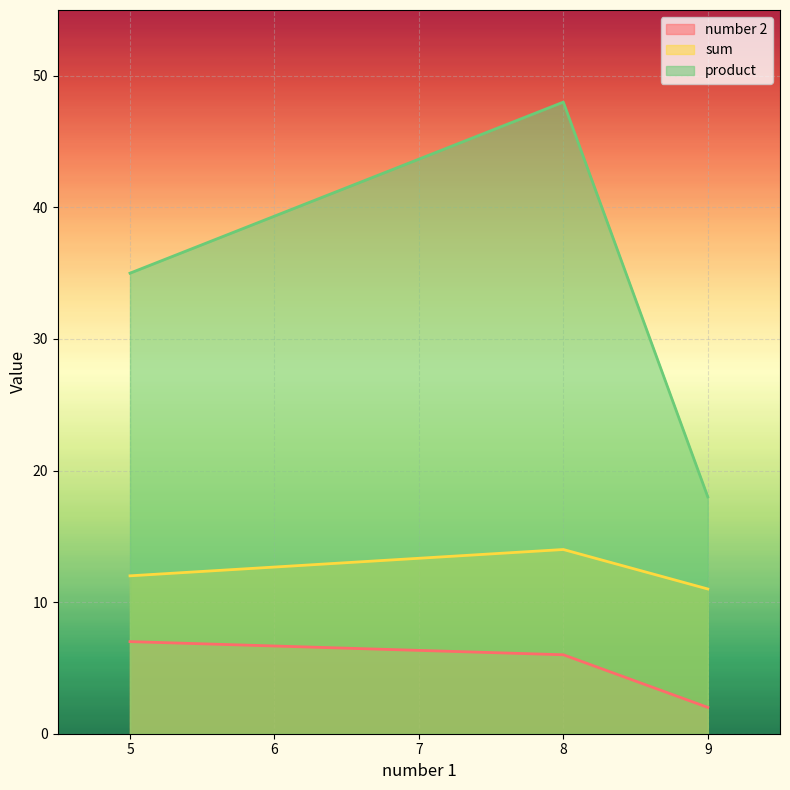

What is the lowest value of the sum series?

11